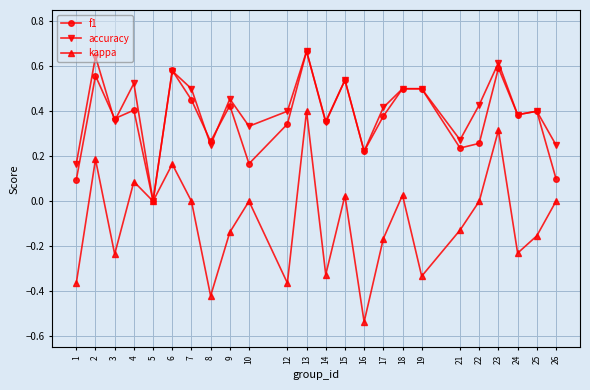

At which category does kappa reach its first local valley?

3